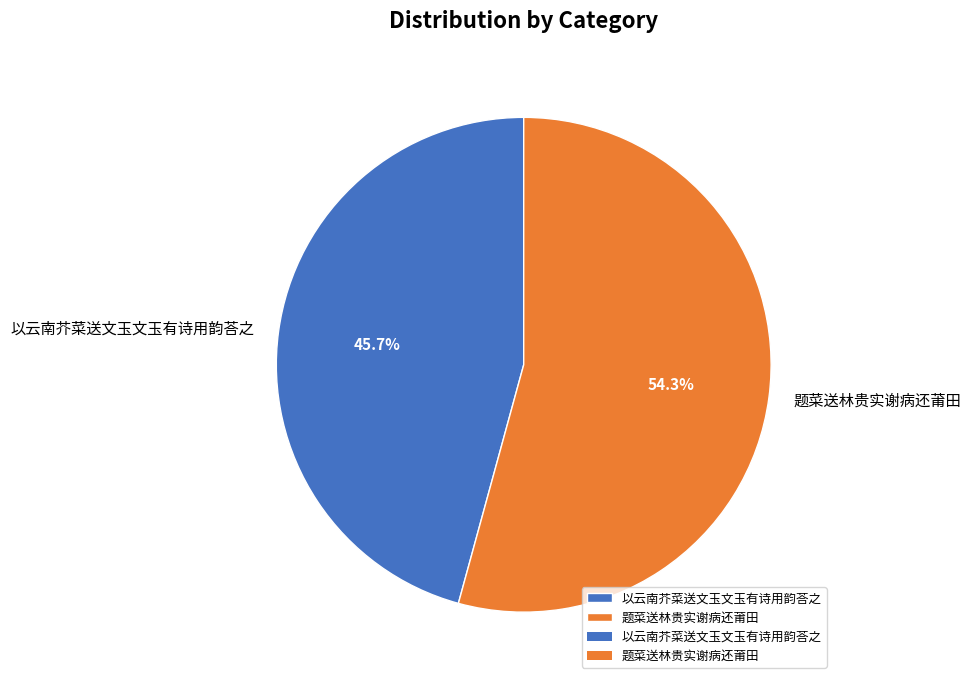

What is the smallest slice in the pie chart?

以云南芥菜送文玉文玉有诗用韵荅之